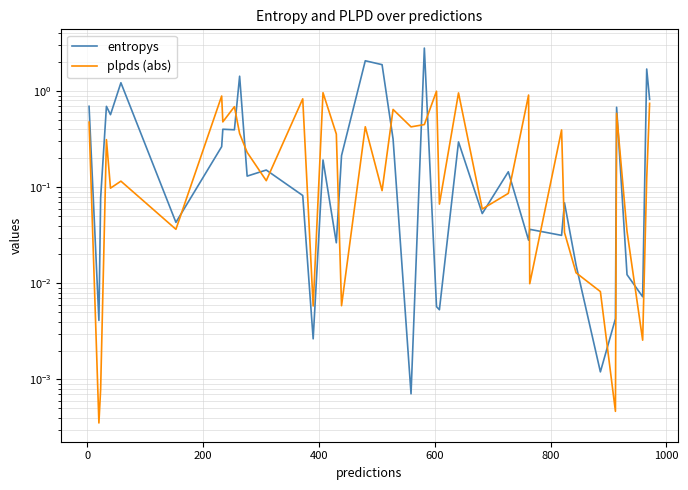

The value of plpds (abs) at 400 is 0.3. True or false?

True